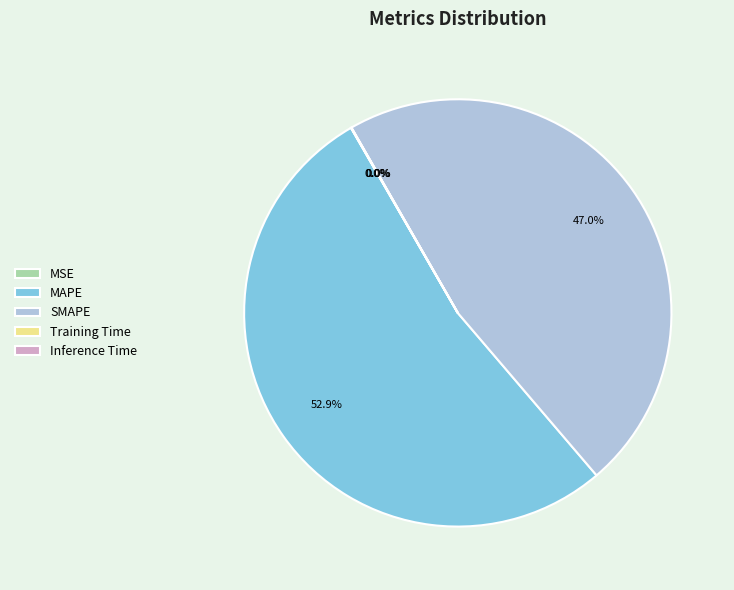

Which category has the biggest portion of the pie?

MAPE